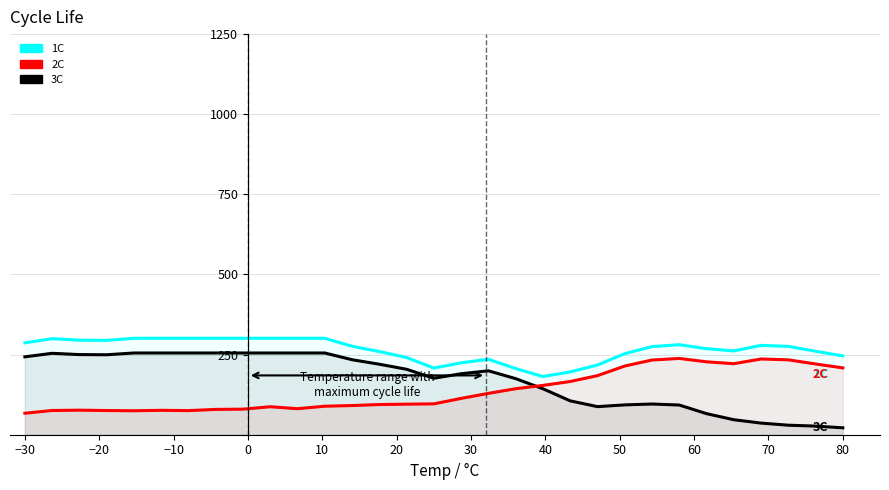

What is the average value of the 1C series?

265.4